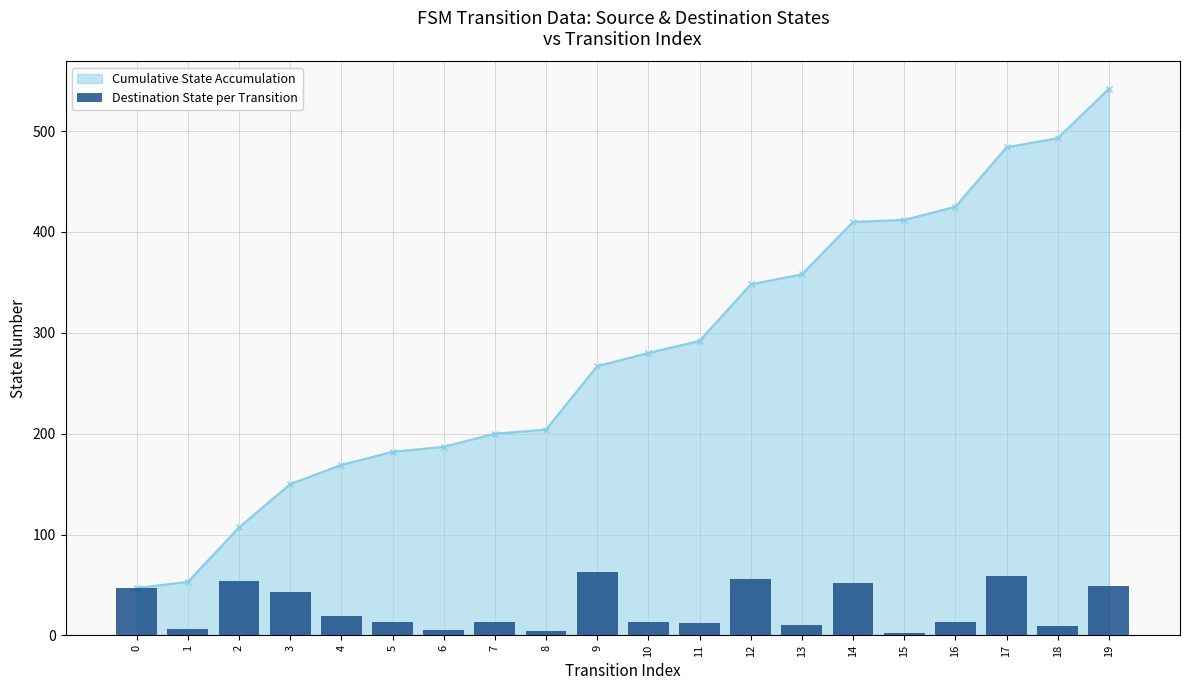

The chart shows a value of 76 at 12. True or false?

False